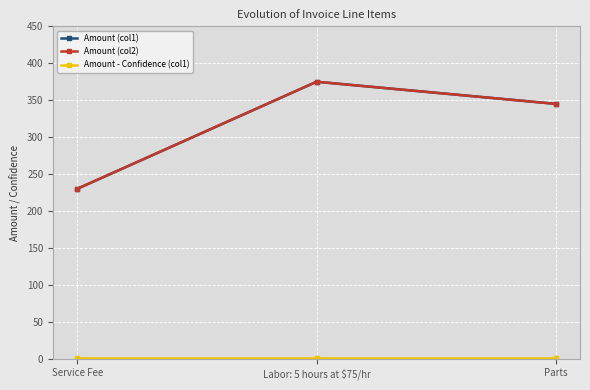

Reading right to left, what are all the values shown in this chart?

Amount (col1): 345	375	230
Amount (col2): 345	375	230
Amount - Confidence (col1): 1	1	1